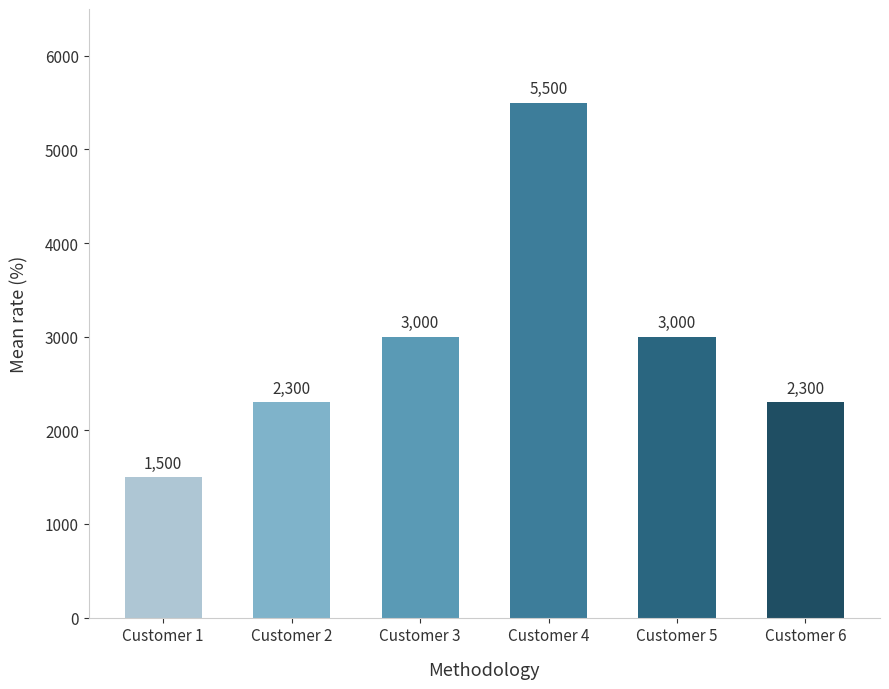

Between Customer 6 and Customer 5, which is larger?

Customer 5